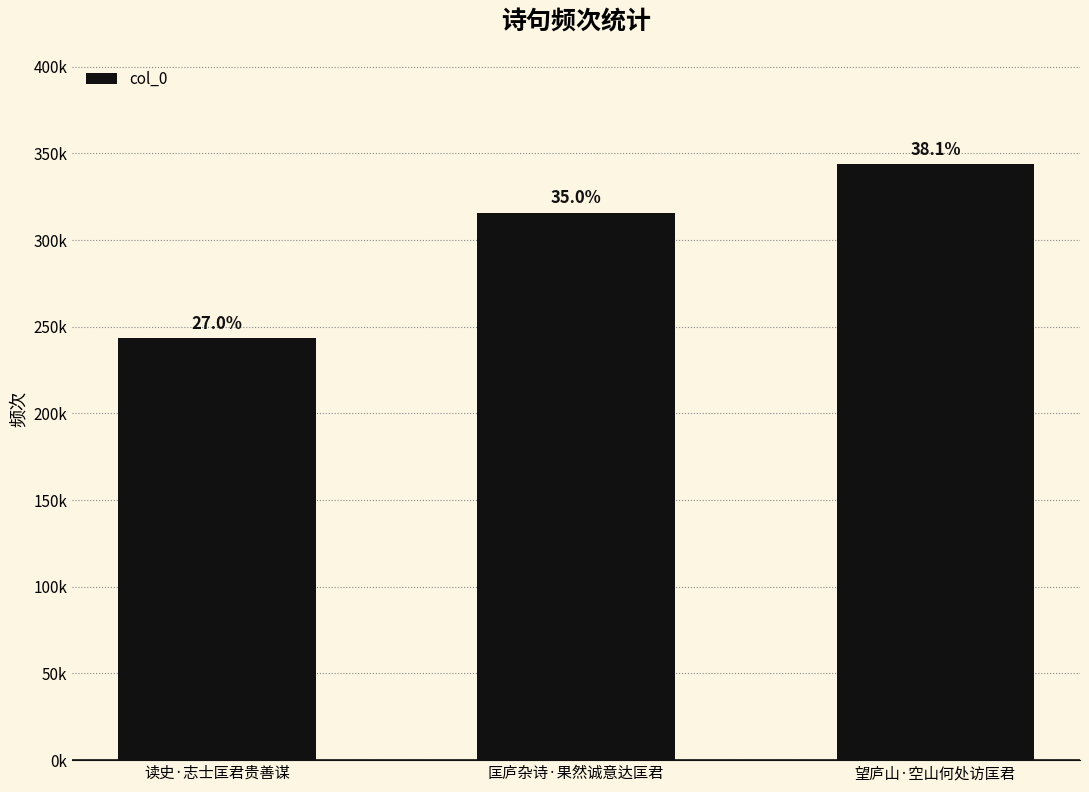

Are the bars grouped side by side (vs. stacked)?

No